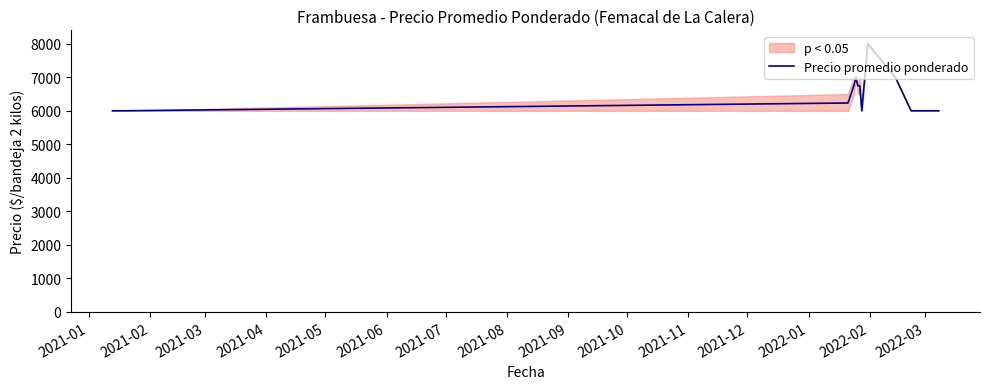

What is the lowest value of the Precio promedio ponderado series?

6000